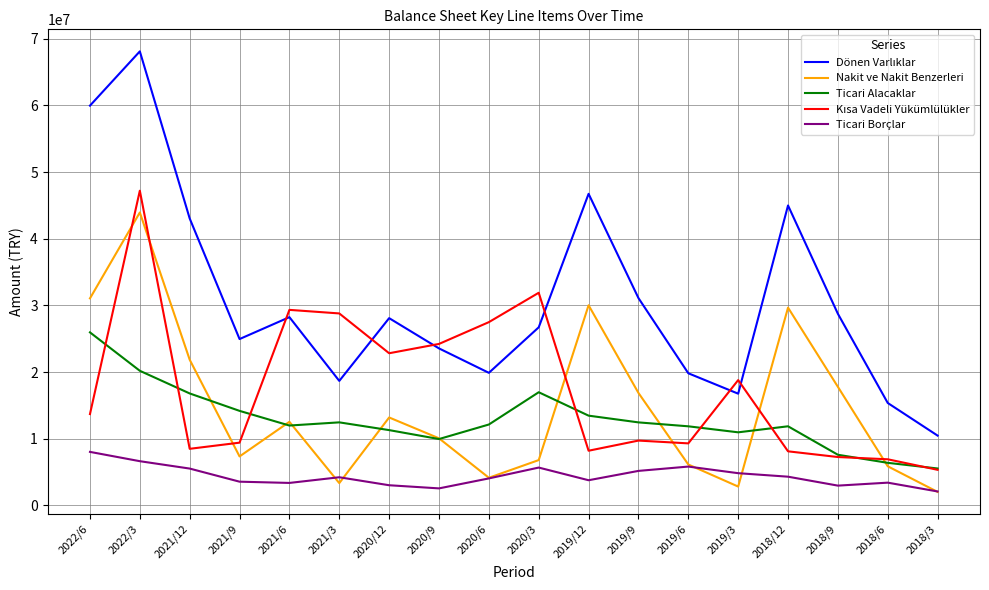

The value of Ticari Borçlar at 2022/6 is 8020381. True or false?

True